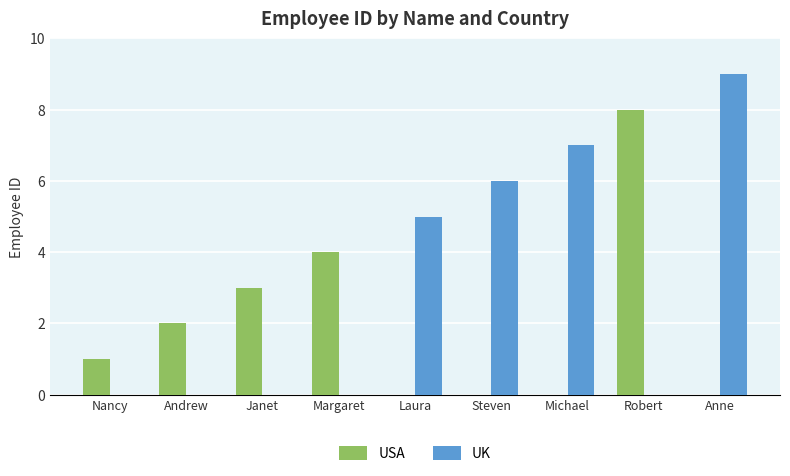

Count the number of categories in the chart.

9